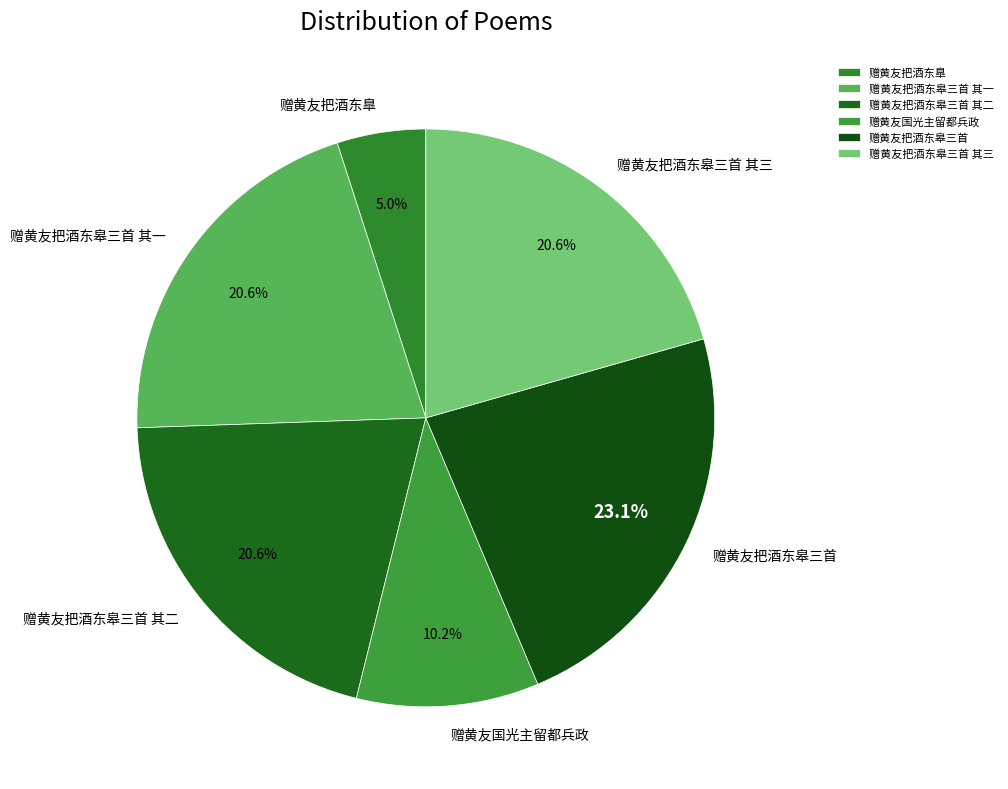

What percentage is NOT represented by 赠黄友国光主留都兵政?

89.8%